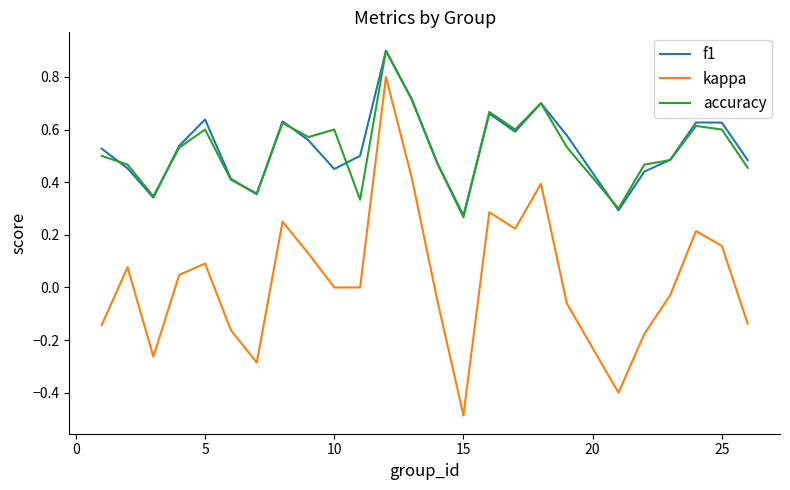

What is the highest value of the kappa series?

0.8